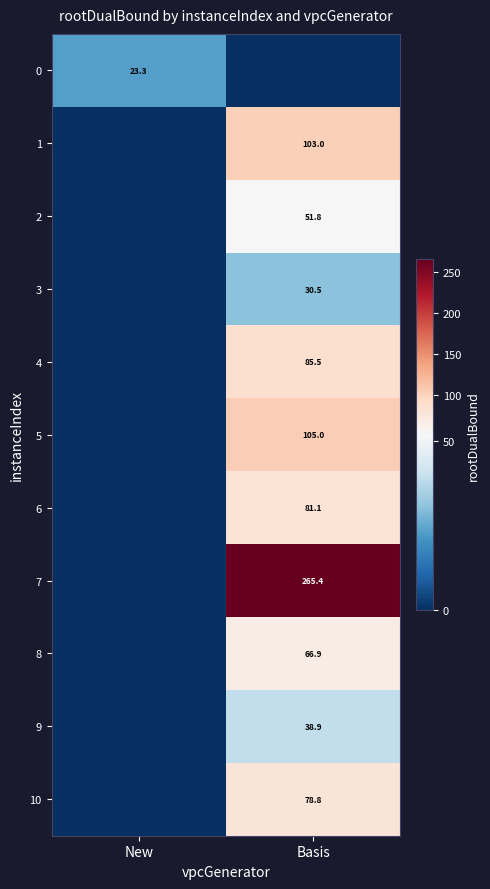

At which category is the sum across all series the highest?

Basis